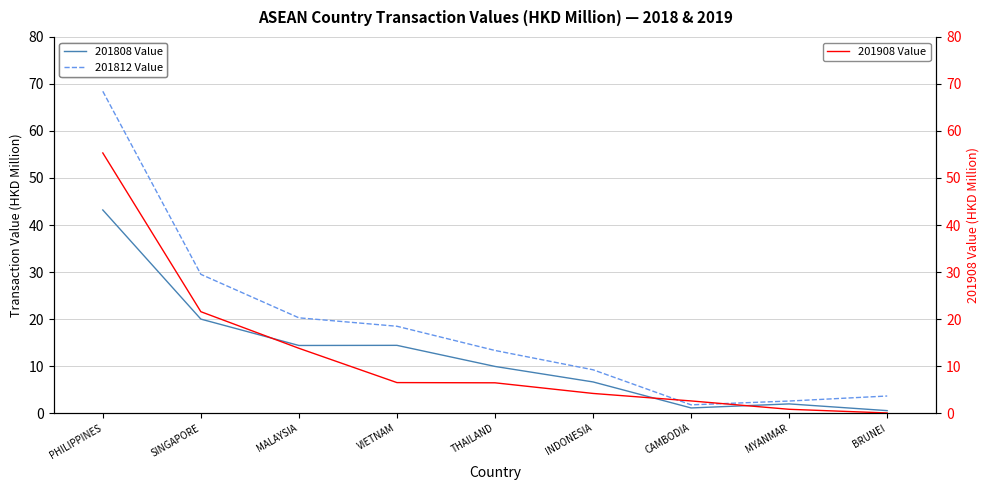

Reading left to right, what are all the values shown in this chart?

201808 Value: PHILIPPINES=43.2	SINGAPORE=20.0	MALAYSIA=14.4	VIETNAM=14.4	THAILAND=9.9	INDONESIA=6.6	CAMBODIA=1.1	MYANMAR=1.9	BRUNEI=0.5
201812 Value: PHILIPPINES=68.4	SINGAPORE=29.5	MALAYSIA=20.3	VIETNAM=18.5	THAILAND=13.3	INDONESIA=9.2	CAMBODIA=1.7	MYANMAR=2.6	BRUNEI=3.6
201908 Value: PHILIPPINES=55.3	SINGAPORE=21.6	MALAYSIA=13.8	VIETNAM=6.5	THAILAND=6.4	INDONESIA=4.2	CAMBODIA=2.6	MYANMAR=0.8	BRUNEI=0.0